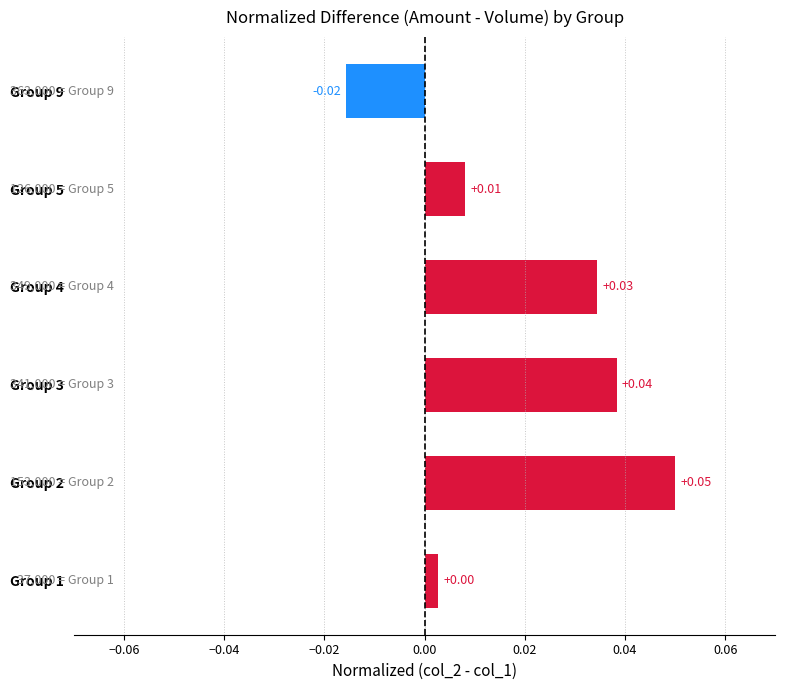

How many values are below zero?

1